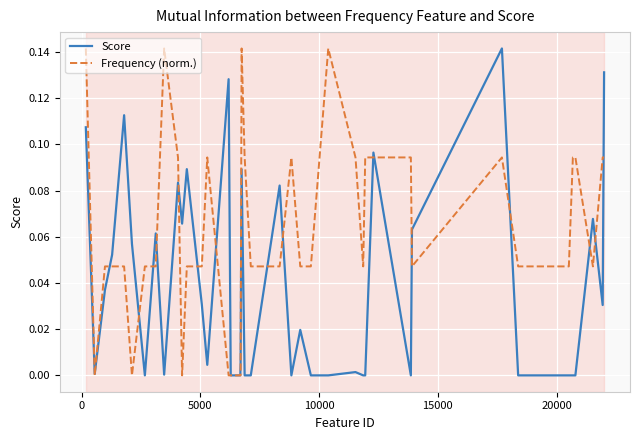

How many lines are shown in the chart?

2